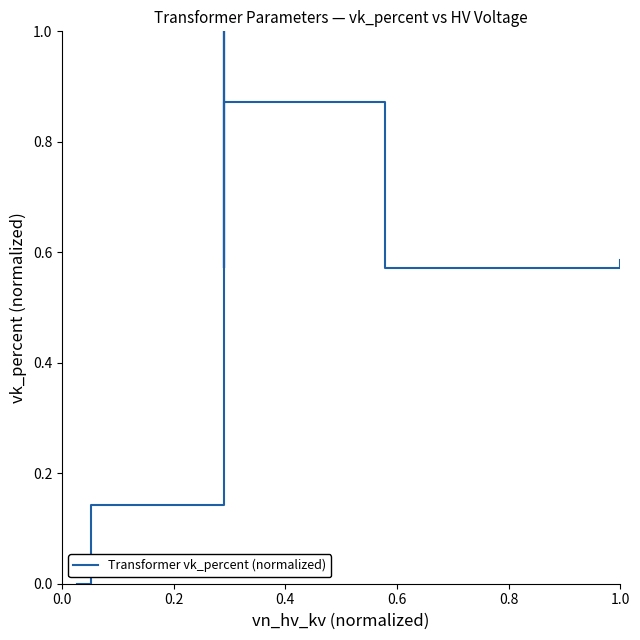

What position from the left is 0.2?

2